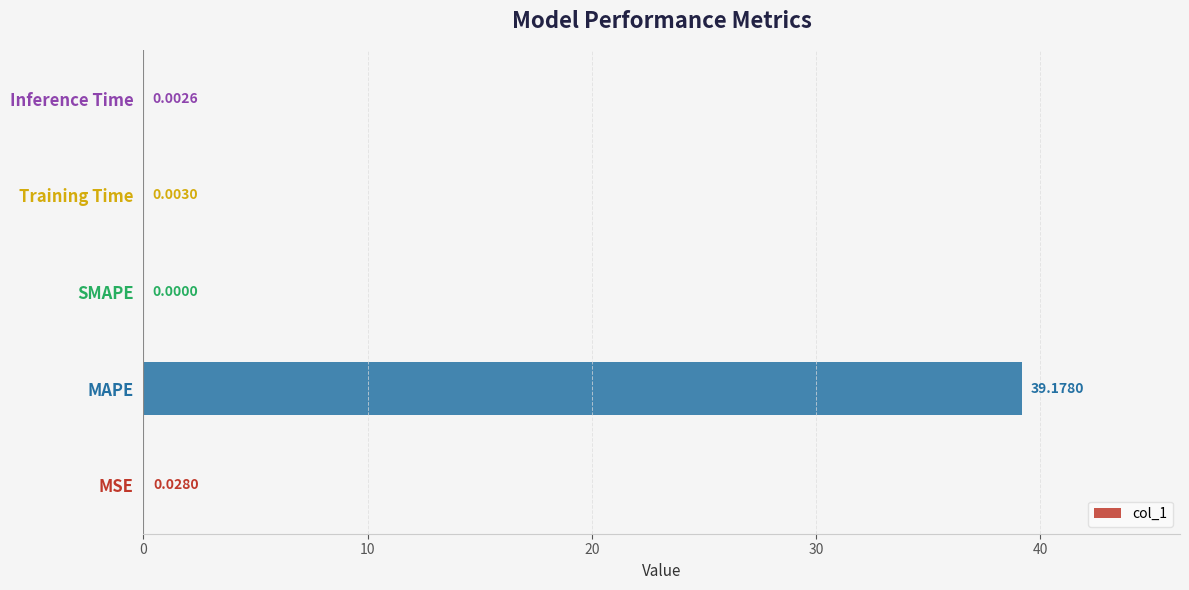

Which has a higher value, Inference Time or MSE?

MSE